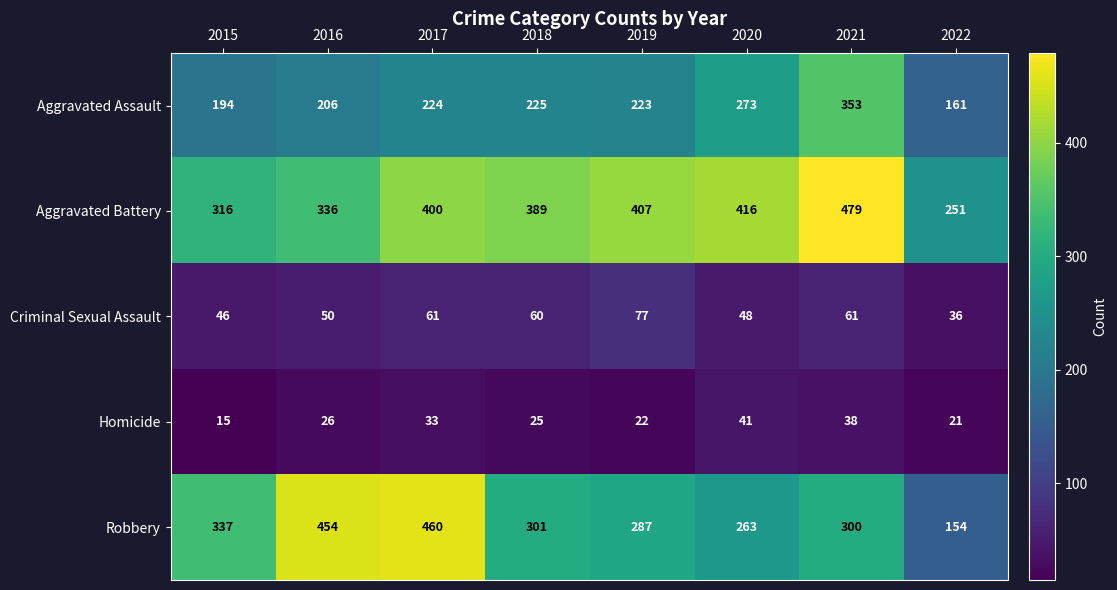

How many categories are shown in the chart?

8